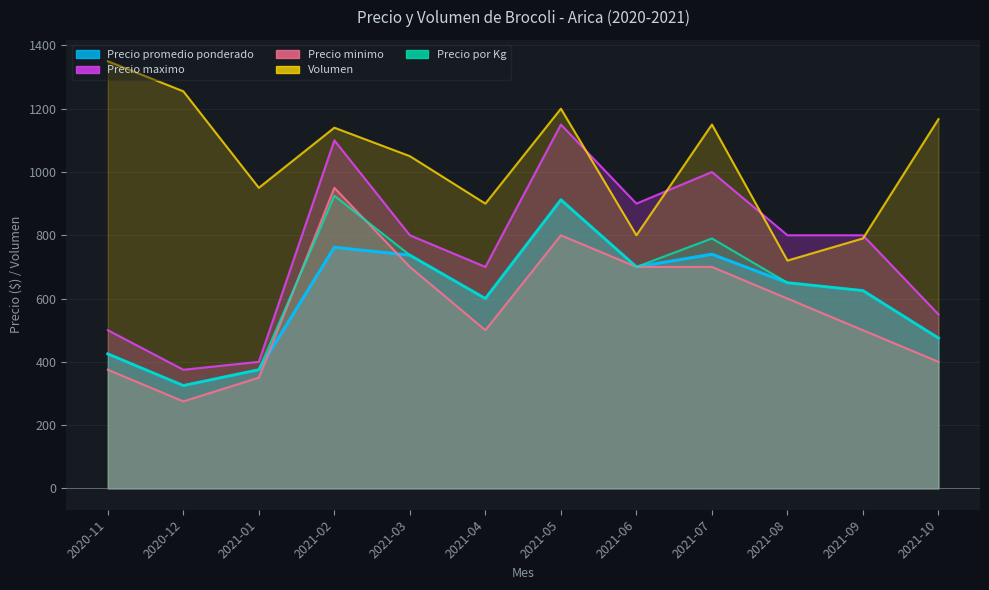

Reading right to left, list all the values displayed in this chart.

Precio promedio ponderado: 2021-10=475	2021-09=625	2021-08=650	2021-07=740	2021-06=700	2021-05=912	2021-04=600	2021-03=737	2021-02=762	2021-01=375	2020-12=325	2020-11=425
Precio maximo: 2021-10=550	2021-09=800	2021-08=800	2021-07=1000	2021-06=900	2021-05=1150	2021-04=700	2021-03=800	2021-02=1100	2021-01=400	2020-12=375	2020-11=500
Precio minimo: 2021-10=400	2021-09=500	2021-08=600	2021-07=700	2021-06=700	2021-05=800	2021-04=500	2021-03=700	2021-02=950	2021-01=350	2020-12=275	2020-11=375
Volumen: 2021-10=1167	2021-09=790	2021-08=720	2021-07=1150	2021-06=800	2021-05=1200	2021-04=900	2021-03=1050	2021-02=1140	2021-01=950	2020-12=1255	2020-11=1350
Precio por Kg: 2021-10=475	2021-09=625	2021-08=650	2021-07=790	2021-06=700	2021-05=912	2021-04=600	2021-03=737	2021-02=925	2021-01=375	2020-12=325	2020-11=425